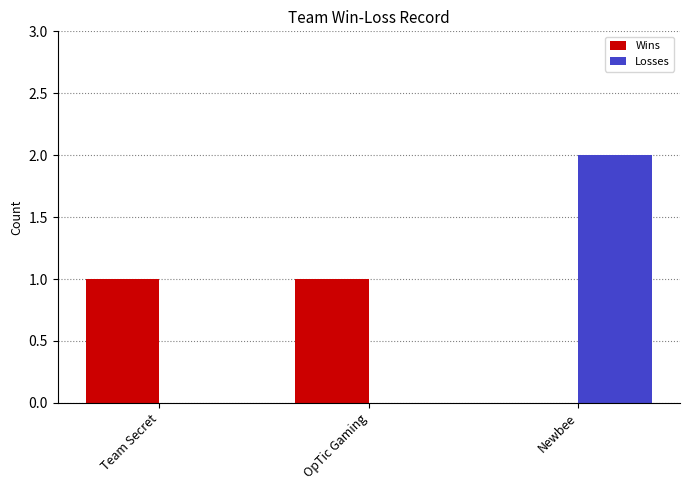

At which category does the chart reach its peak across all series?

Newbee